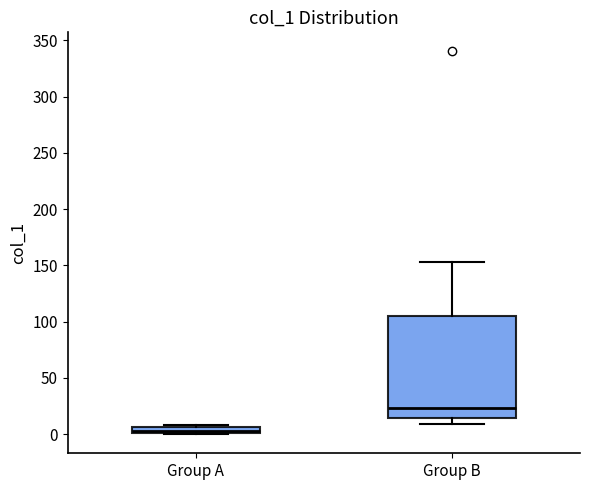

Which box is the tallest, from its lower edge to its upper edge?

Group B